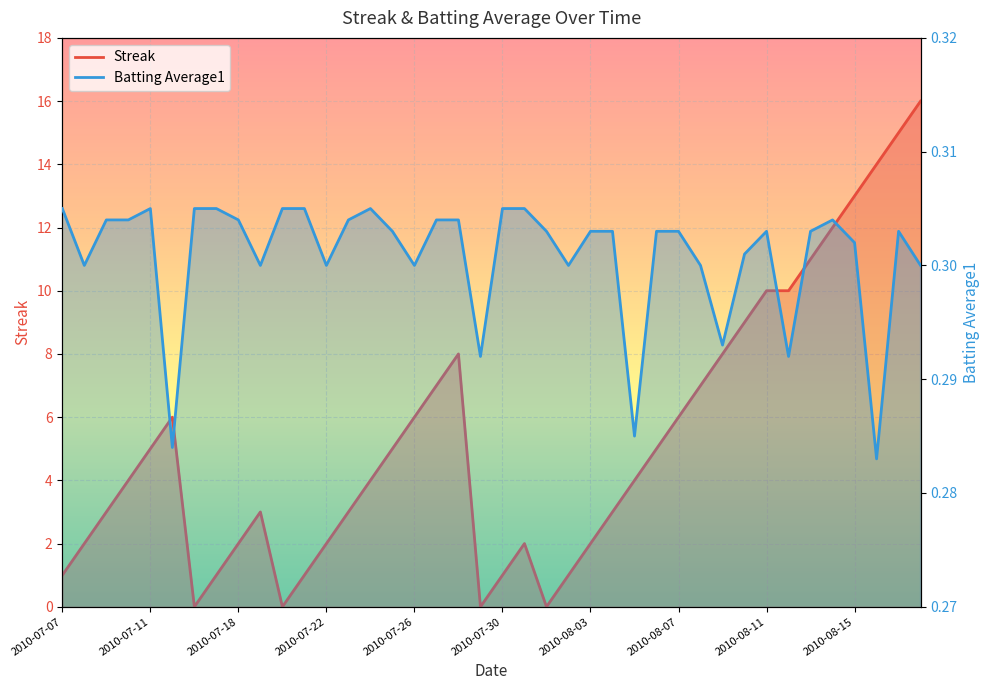

Which has a higher value, 2010-08-06 or 2010-08-03?

2010-08-06